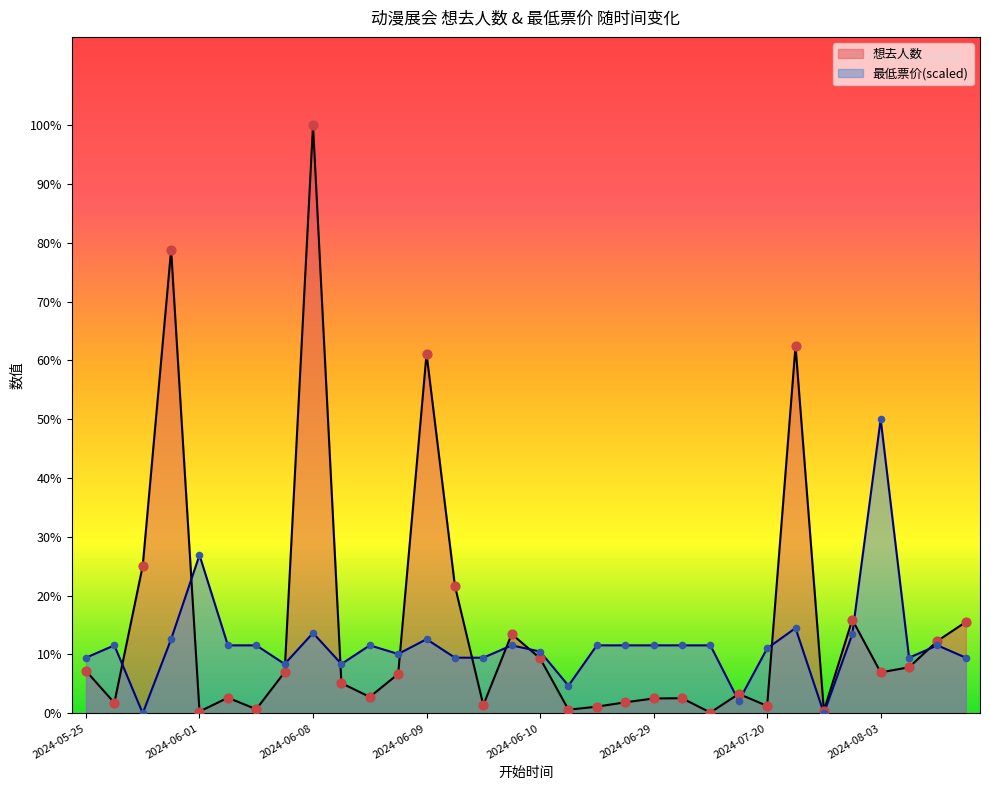

Which series has the largest total across all categories?

想去人数